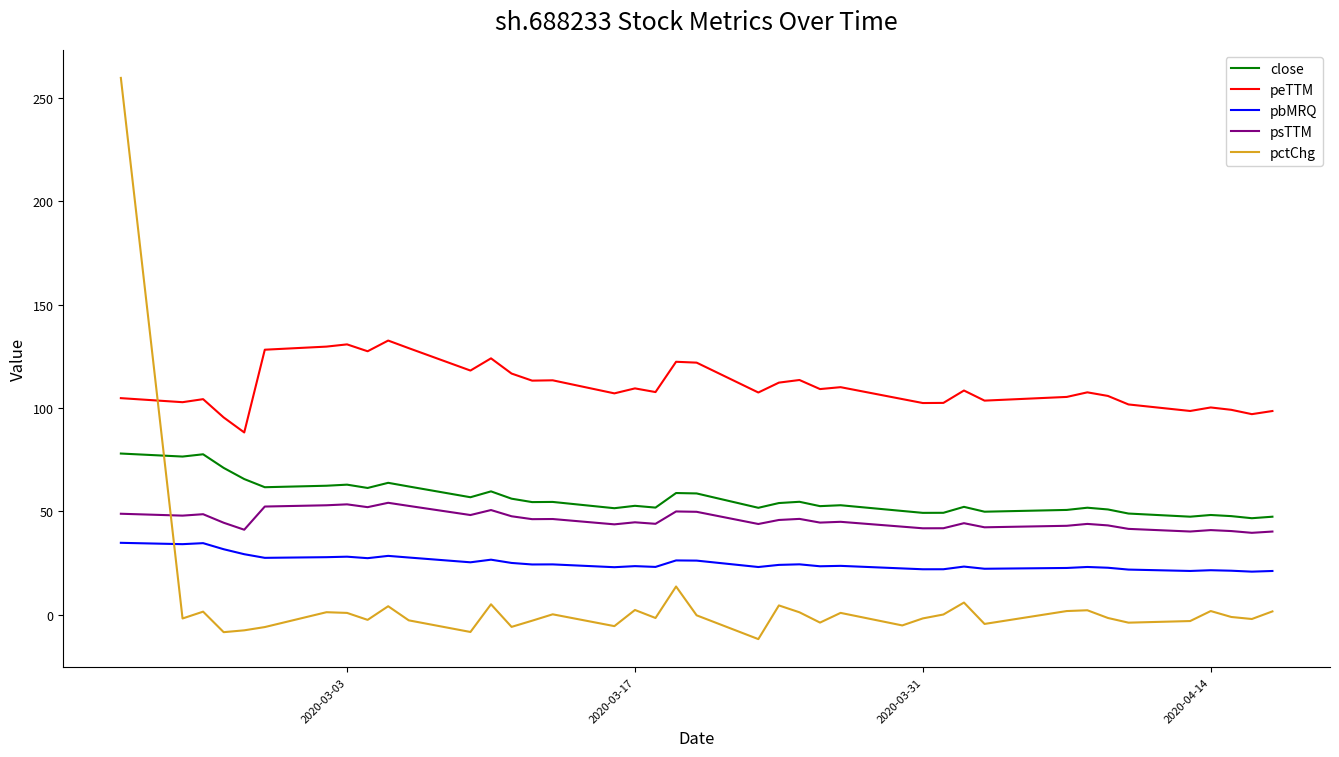

What is the minimum value shown in the chart?

-11.8